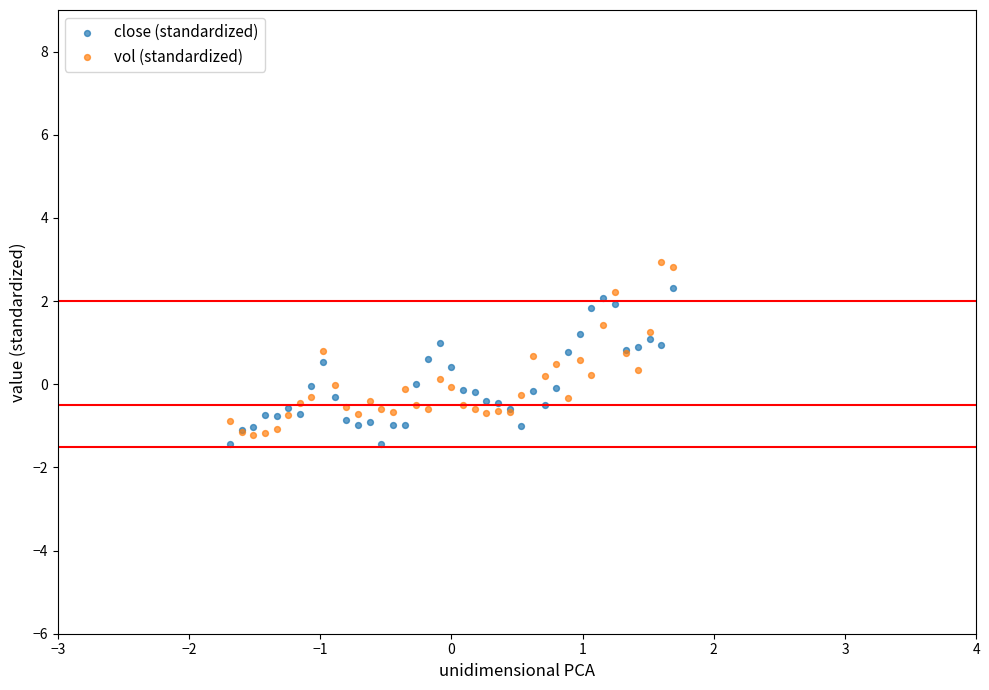

Which series reaches the maximum Y coordinate?

vol (standardized)